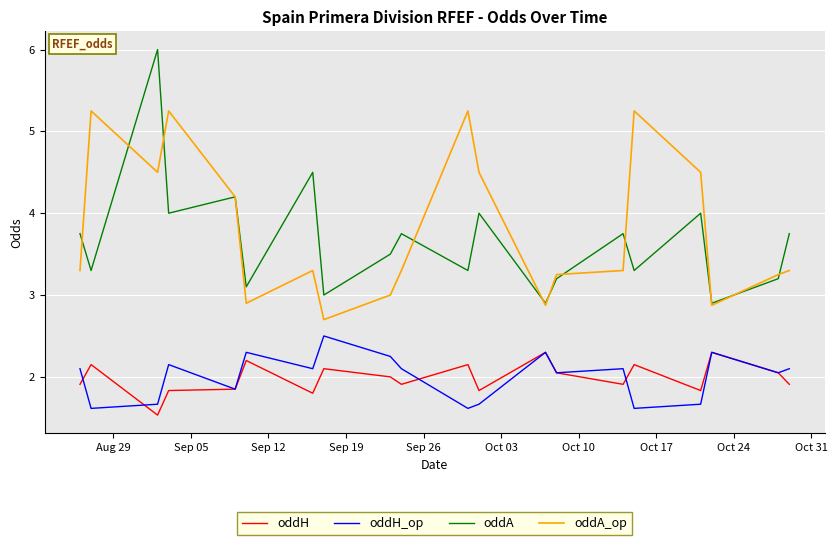

What is the difference between the maximum and second lowest values in the oddA_op series?

2.4